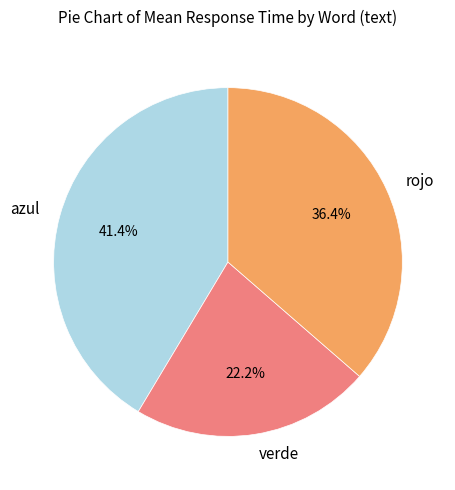

To the nearest percent, what portion does azul represent?

41%